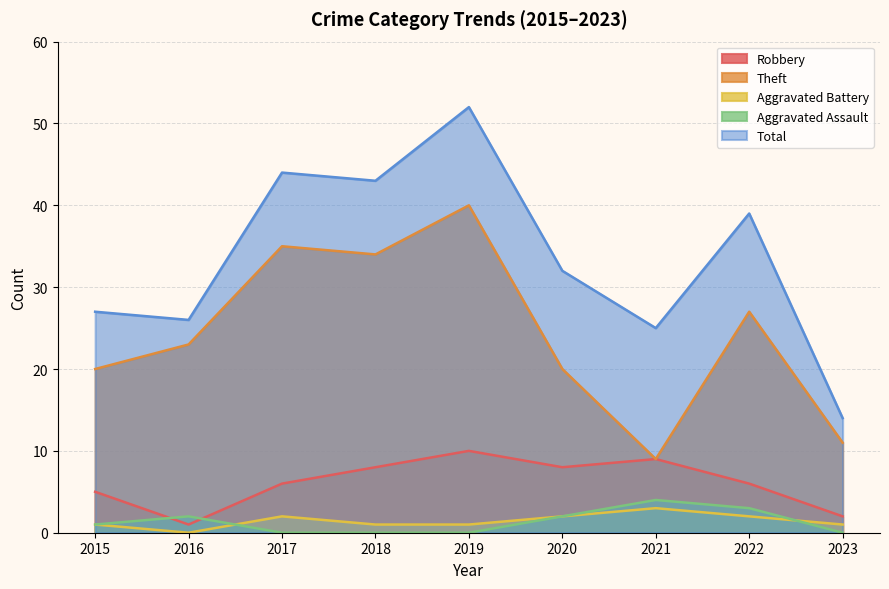

True or false: Aggravated Battery and Theft cross at least once.

False